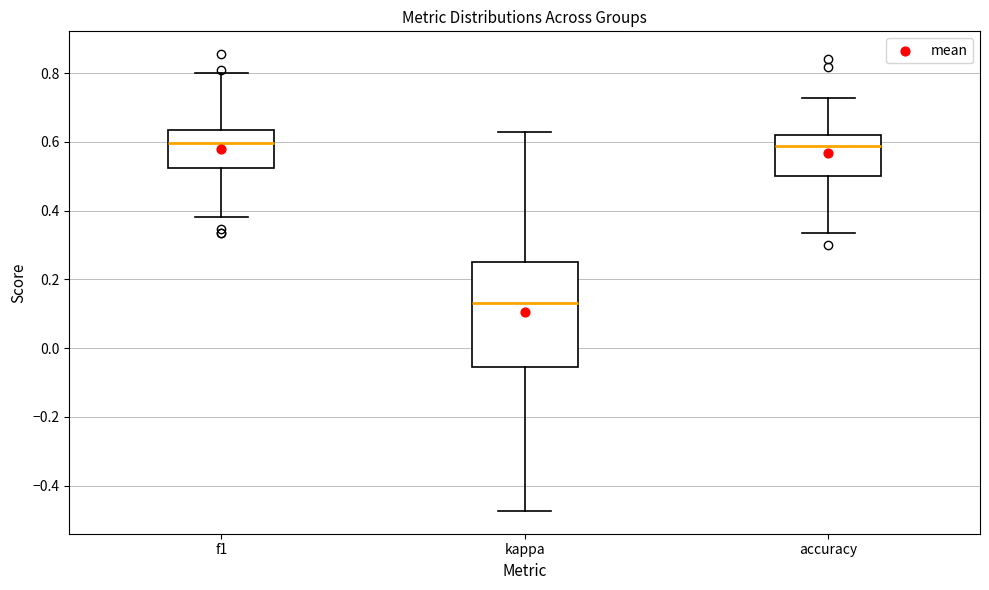

Which box's median line is the lowest?

kappa